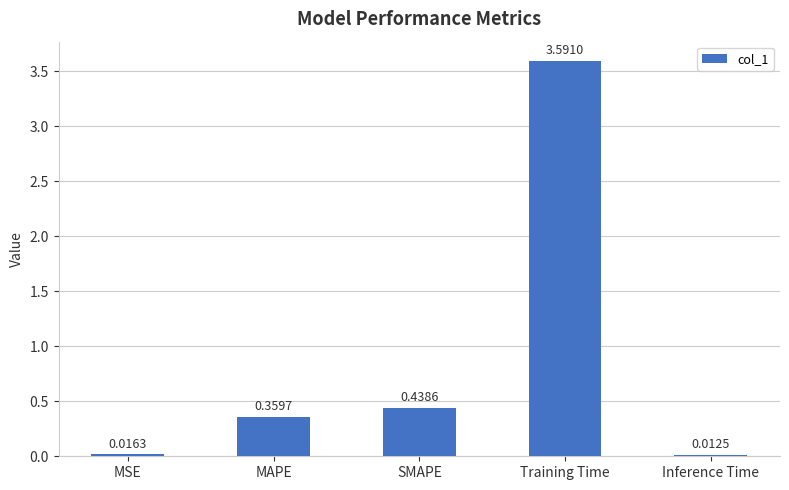

At which label is the value closest to 1?

SMAPE